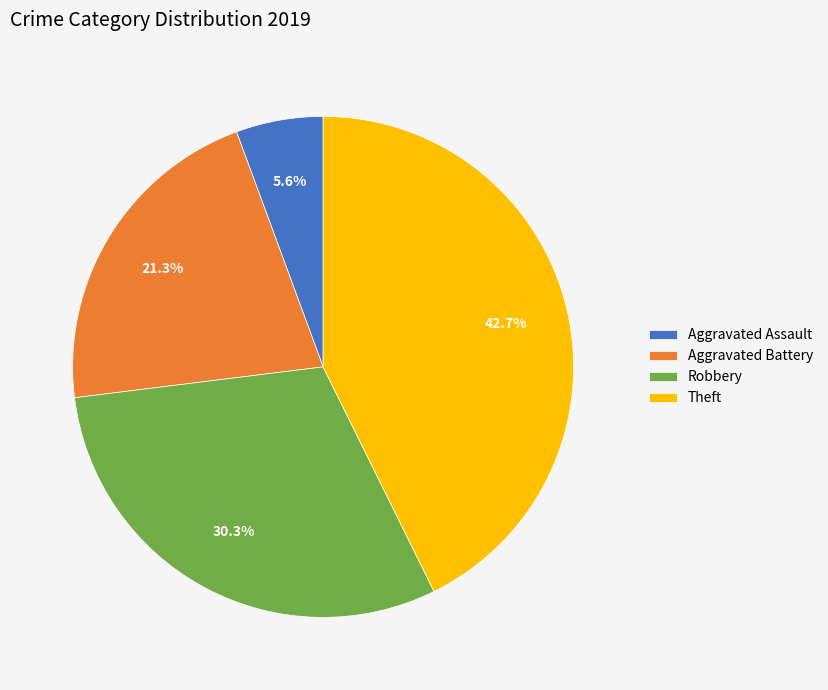

To the nearest percent, what is the difference between the Aggravated Battery and Robbery slice percentages?

9%